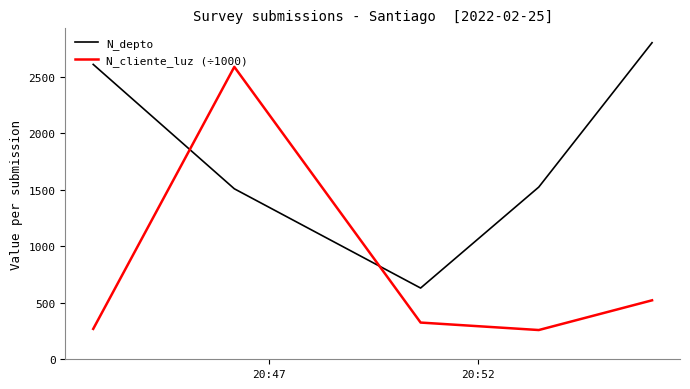

List the series in order of their peak value, highest first.

N_depto, N_cliente_luz (÷1000)